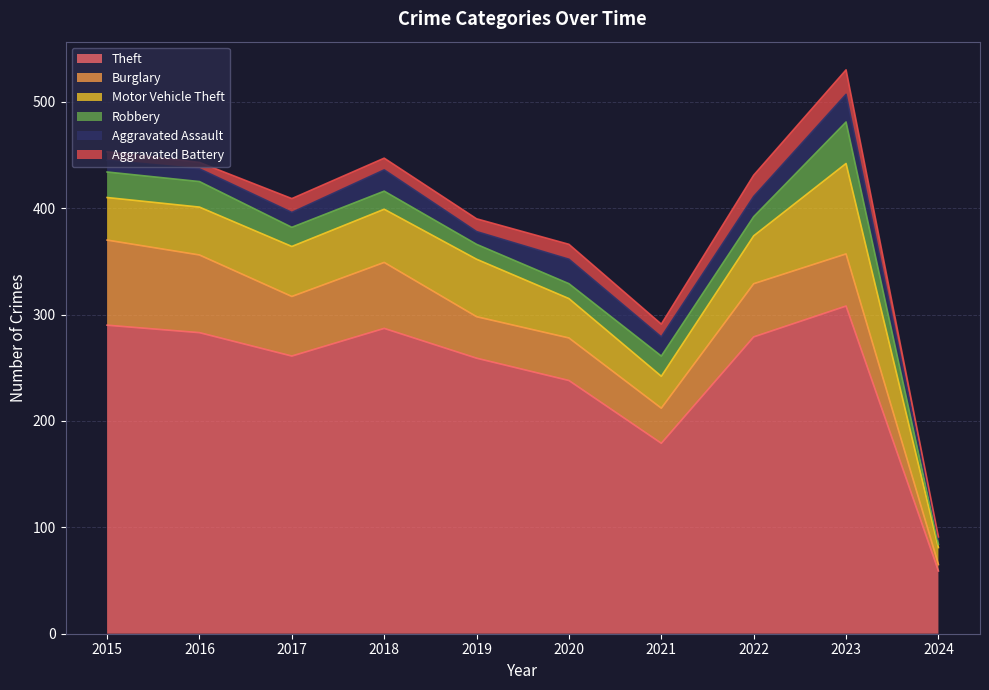

True or false: Robbery and Aggravated Battery cross at least once.

True